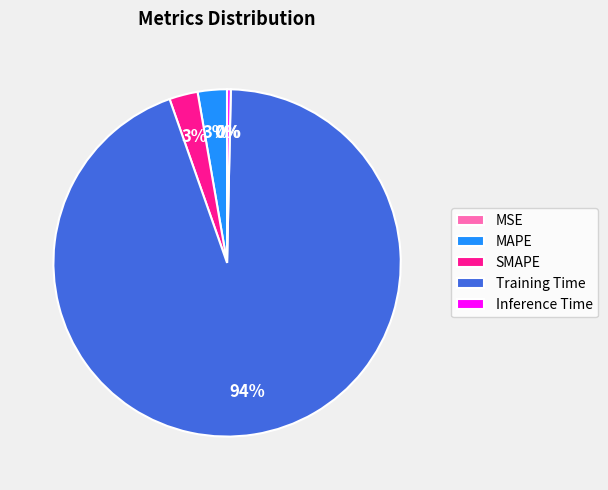

Do MAPE and SMAPE together represent more than half of the pie?

No